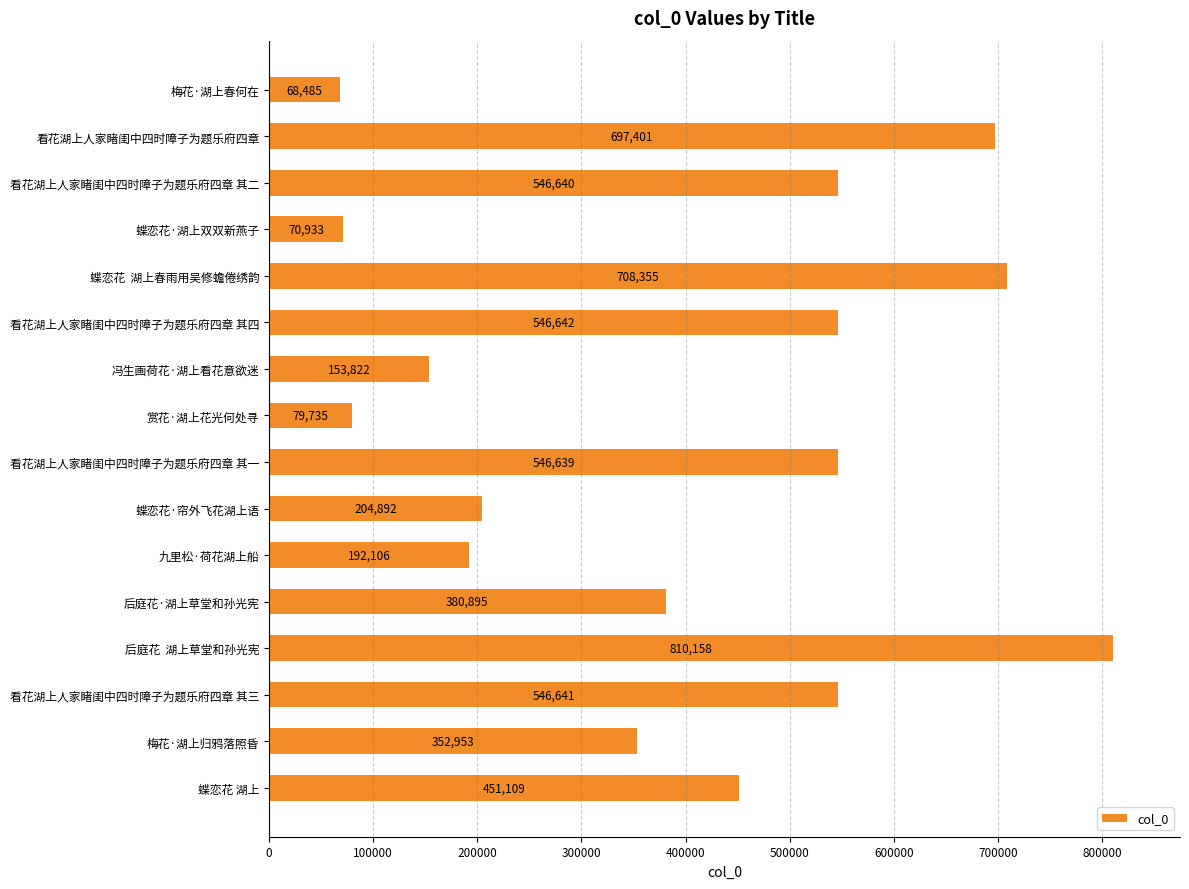

What is the approximate value at 赏花·湖上花光何处寻, to the nearest 10?

79740